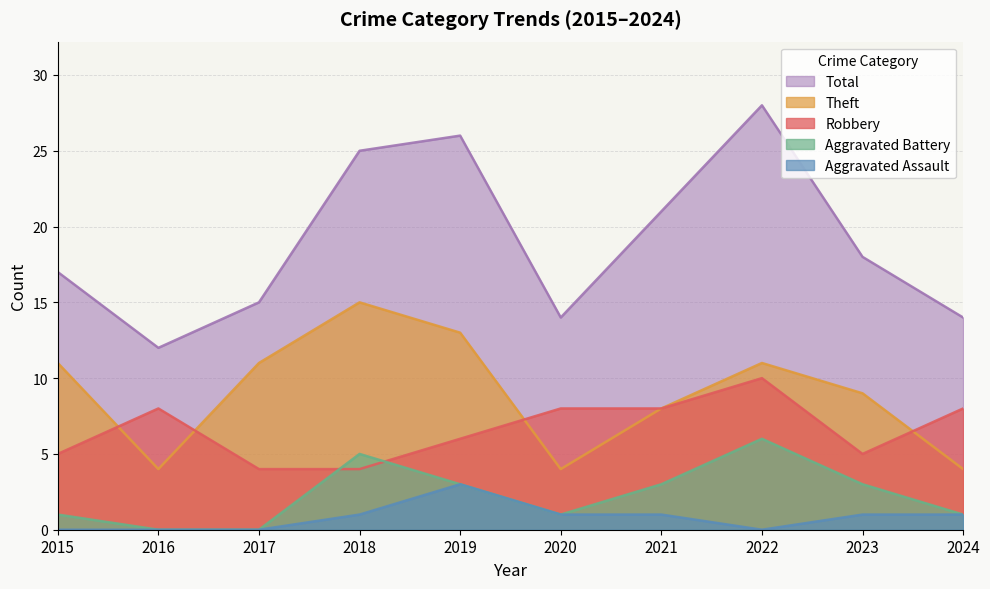

Reading left to right, list all the values displayed in this chart.

Robbery: 2015=5	2016=8	2017=4	2018=4	2019=6	2020=8	2021=8	2022=10	2023=5	2024=8
Theft: 2015=11	2016=4	2017=11	2018=15	2019=13	2020=4	2021=8	2022=11	2023=9	2024=4
Aggravated Battery: 2015=1	2016=0	2017=0	2018=5	2019=3	2020=1	2021=3	2022=6	2023=3	2024=1
Aggravated Assault: 2015=0	2016=0	2017=0	2018=1	2019=3	2020=1	2021=1	2022=0	2023=1	2024=1
Total: 2015=17	2016=12	2017=15	2018=25	2019=26	2020=14	2021=21	2022=28	2023=18	2024=14